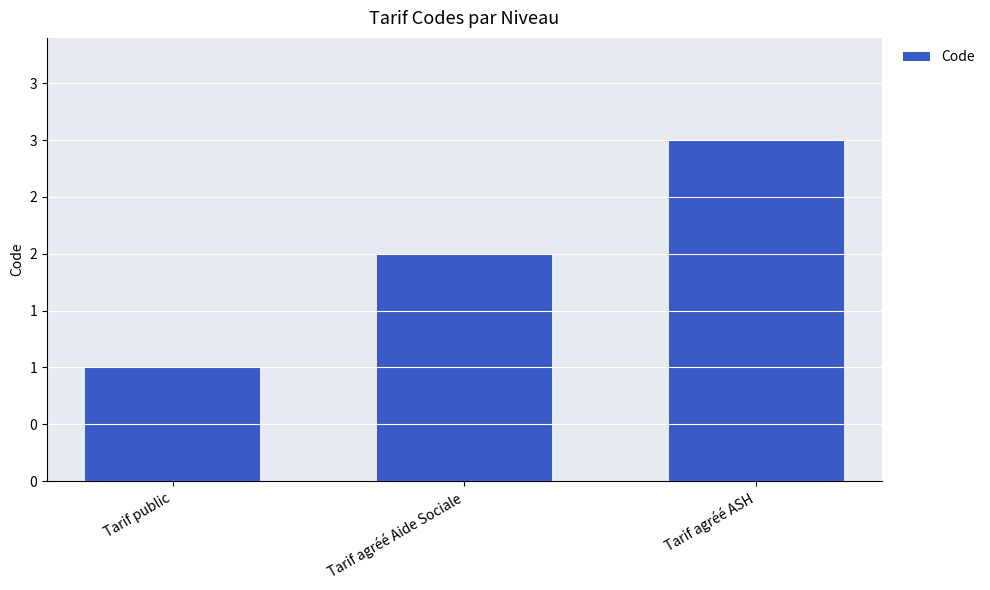

Reading left to right, what are all the values shown in this chart?

Tarif public=1	Tarif agréé Aide Sociale=2	Tarif agréé ASH=3